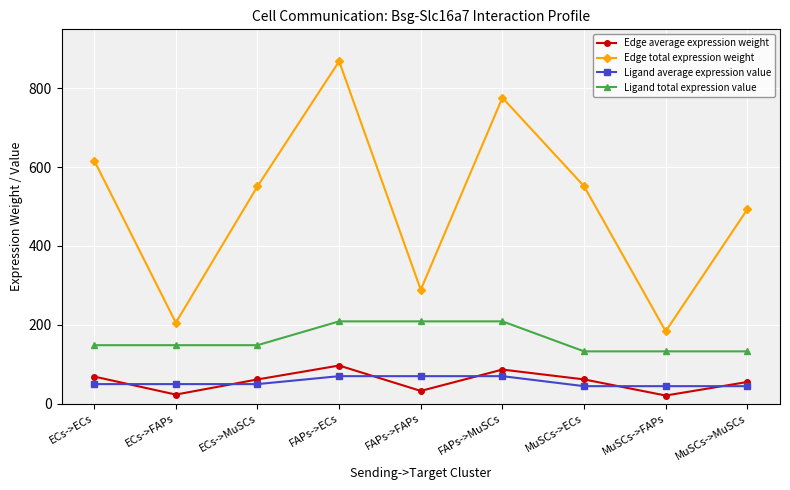

What position from the right is MuSCs->FAPs?

2